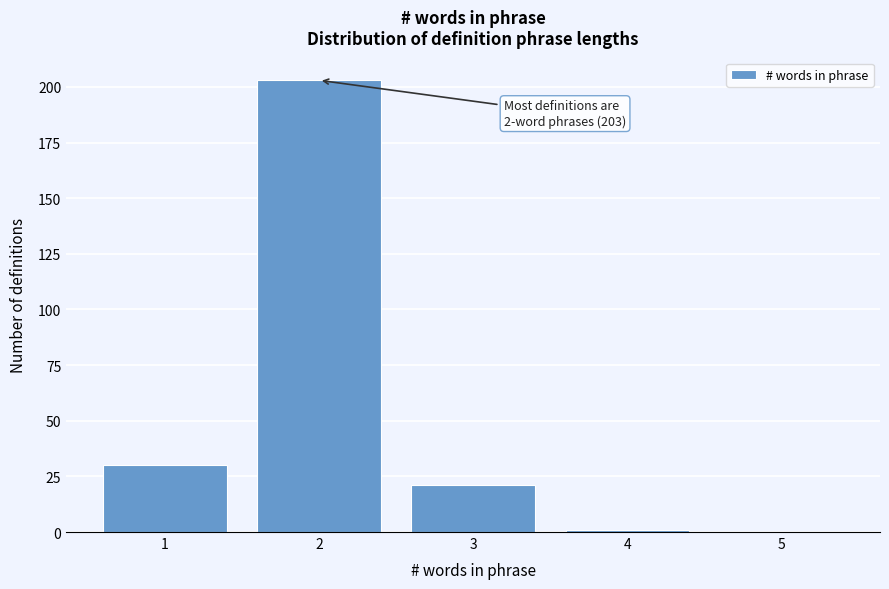

Which range on the x-axis has the tallest bar?

1.5 to 2.5